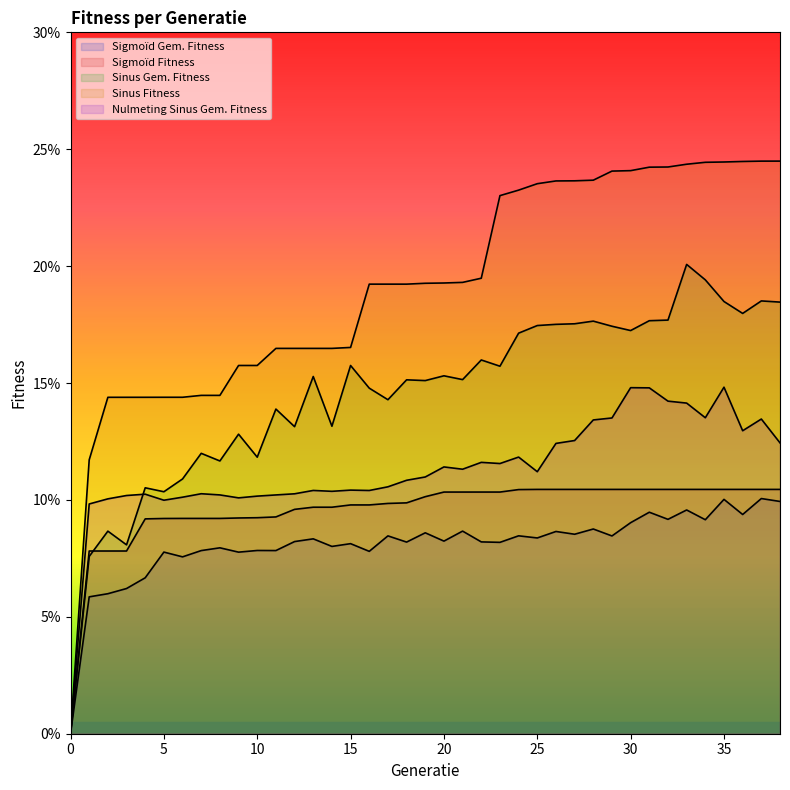

What value does the Nulmeting Sinus Gem. Fitness series have at 31?

0.1